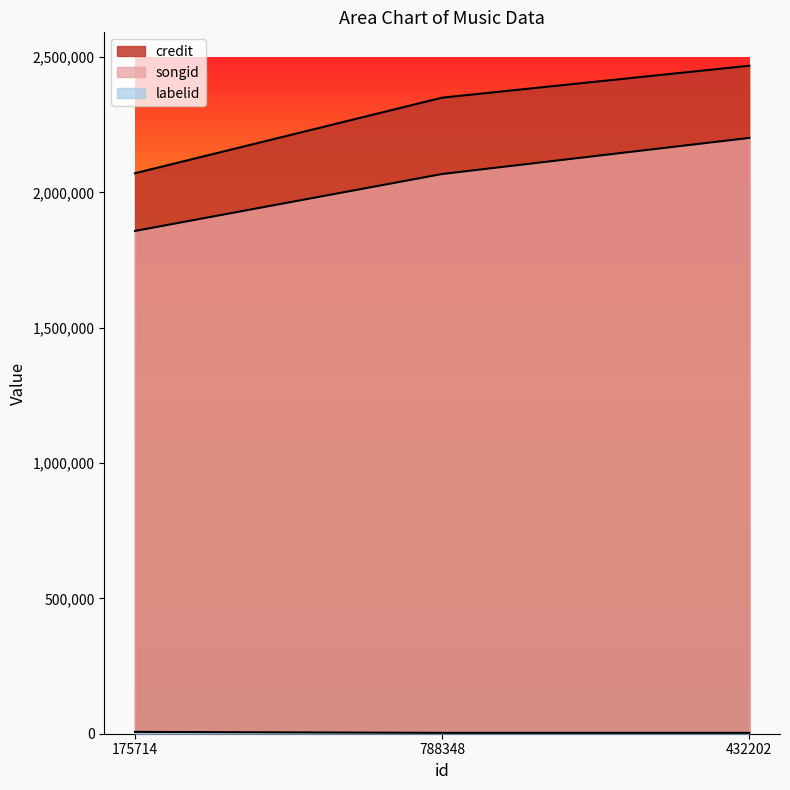

Which has a higher value, 175714 or 432202?

432202